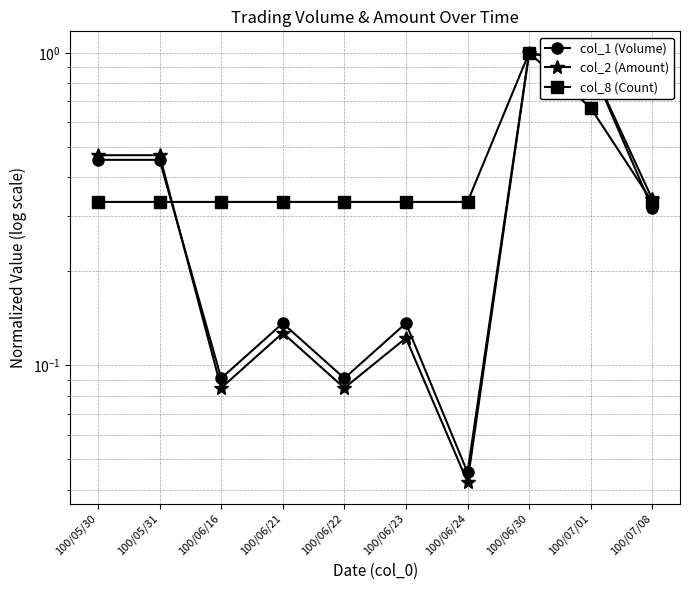

What is the label of the 9th point from the right?

100/05/31